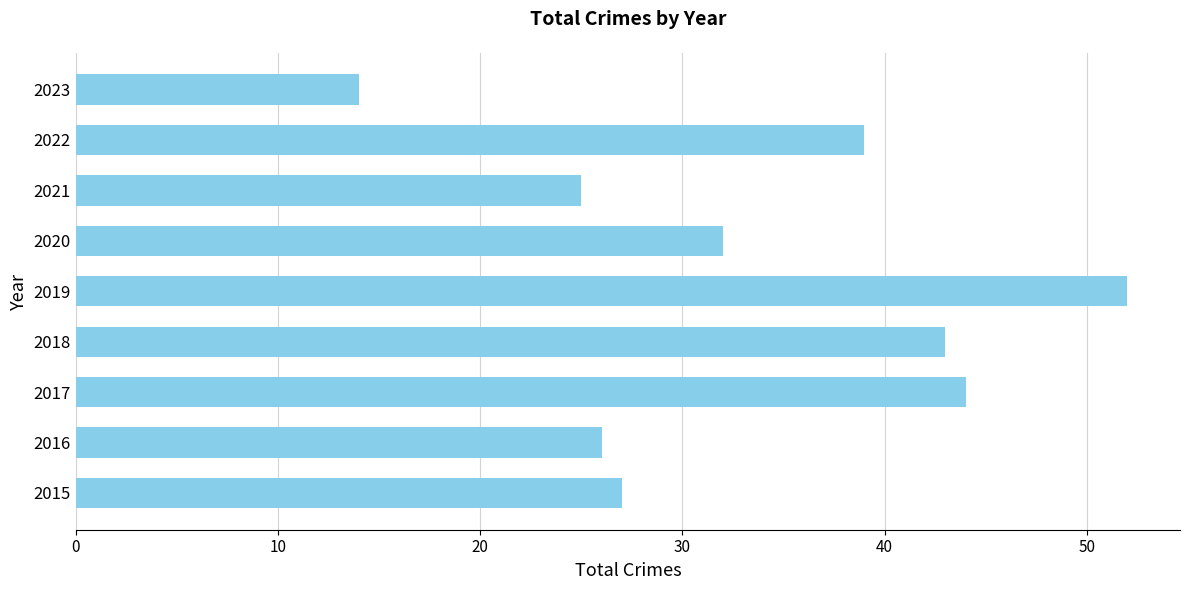

Rank the categories by value from highest to lowest.

2019, 2017, 2018, 2022, 2020, 2015, 2016, 2021, 2023